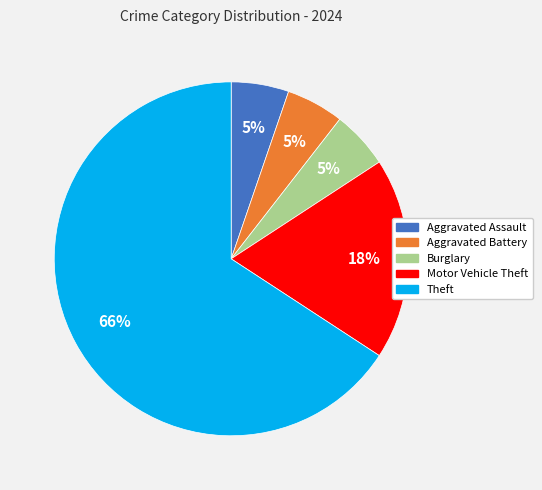

Is there any slice that represents more than half of the pie?

Yes